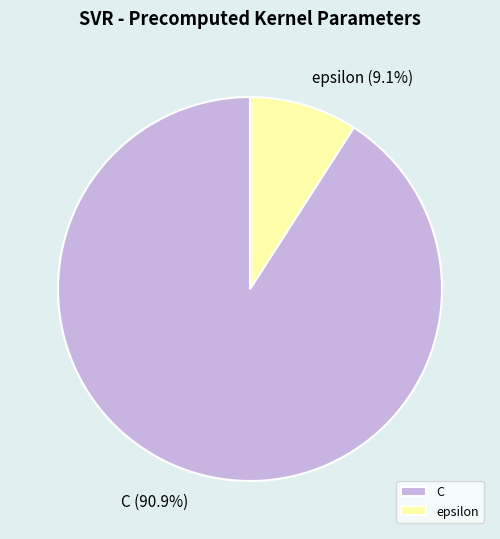

Count the number of slices in the pie.

2